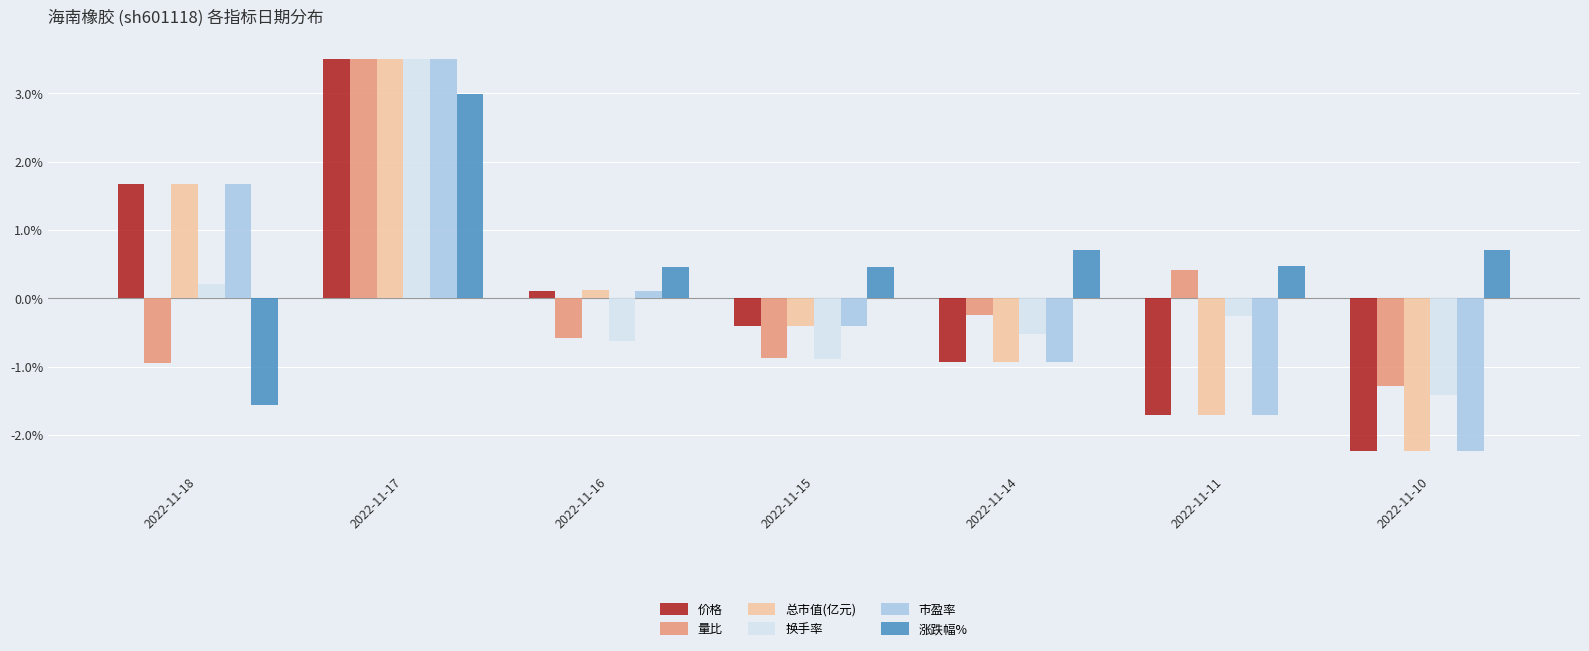

At which label does 量比 reach its peak?

2022-11-17